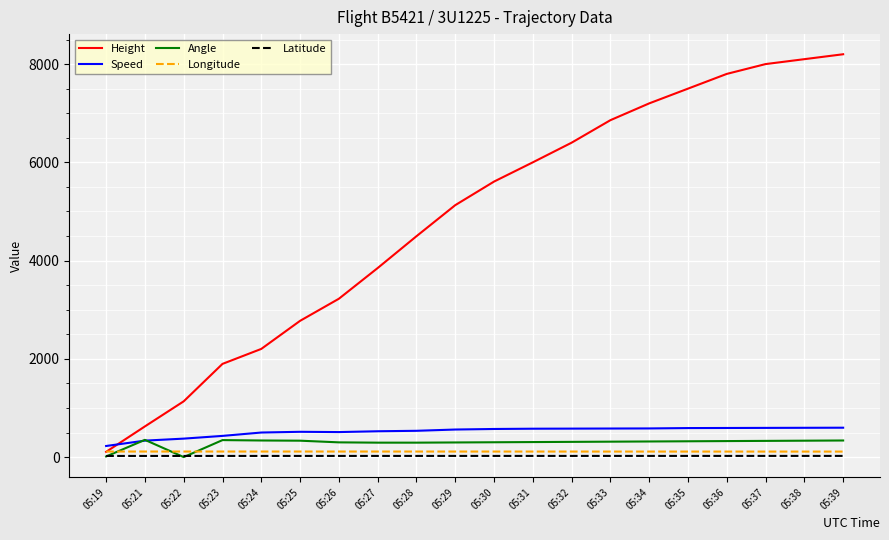

True or false: Latitude and Speed intersect in this chart.

False